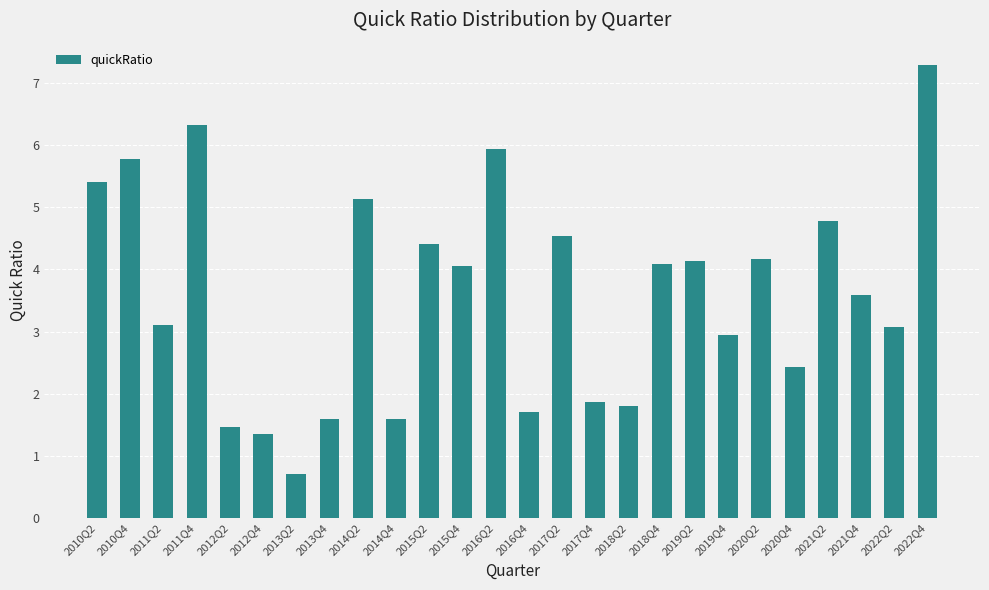

How many bars are there in total?

26